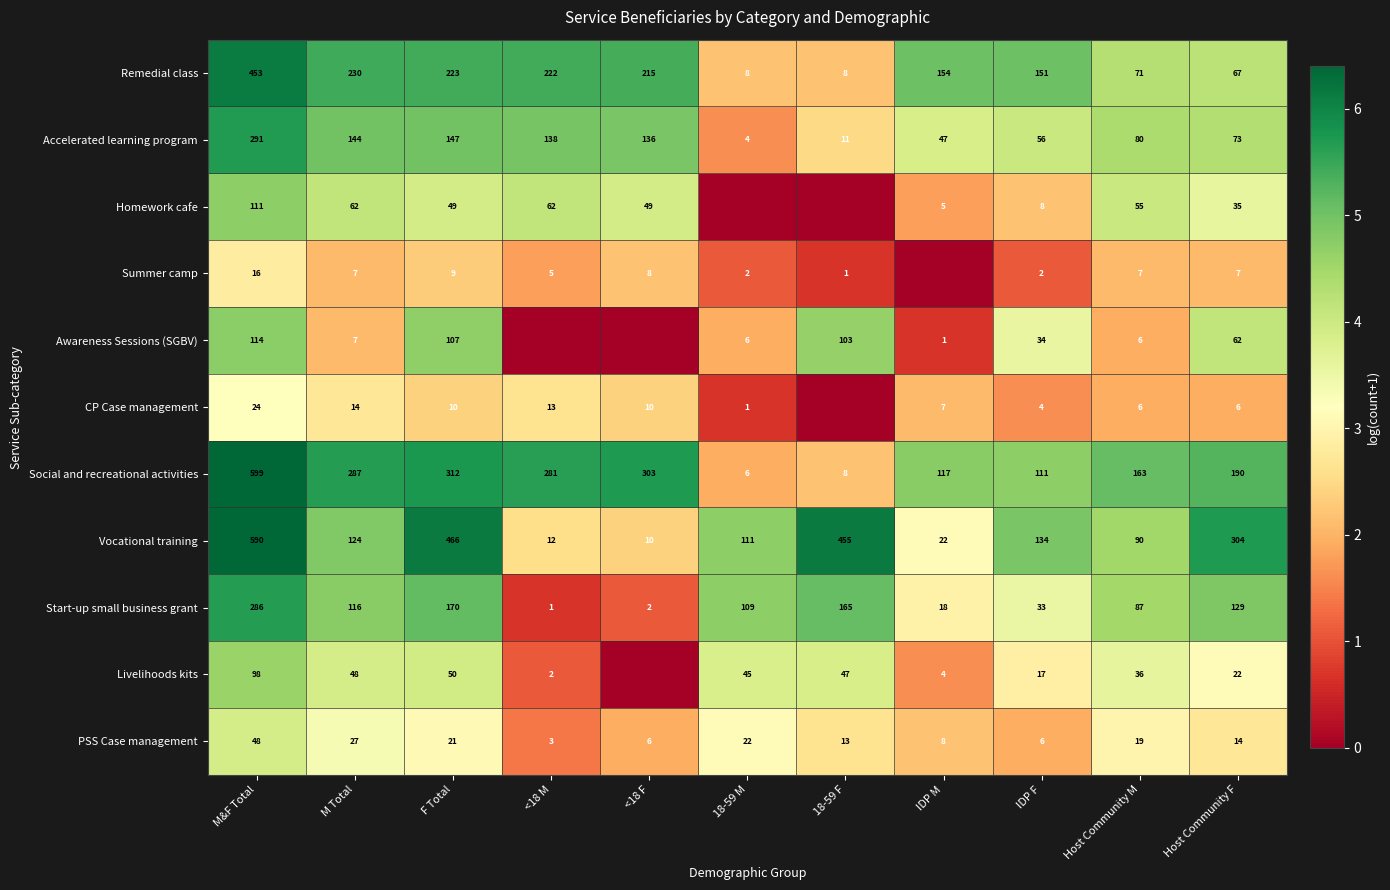

What is the total value across all series at IDP F?

556